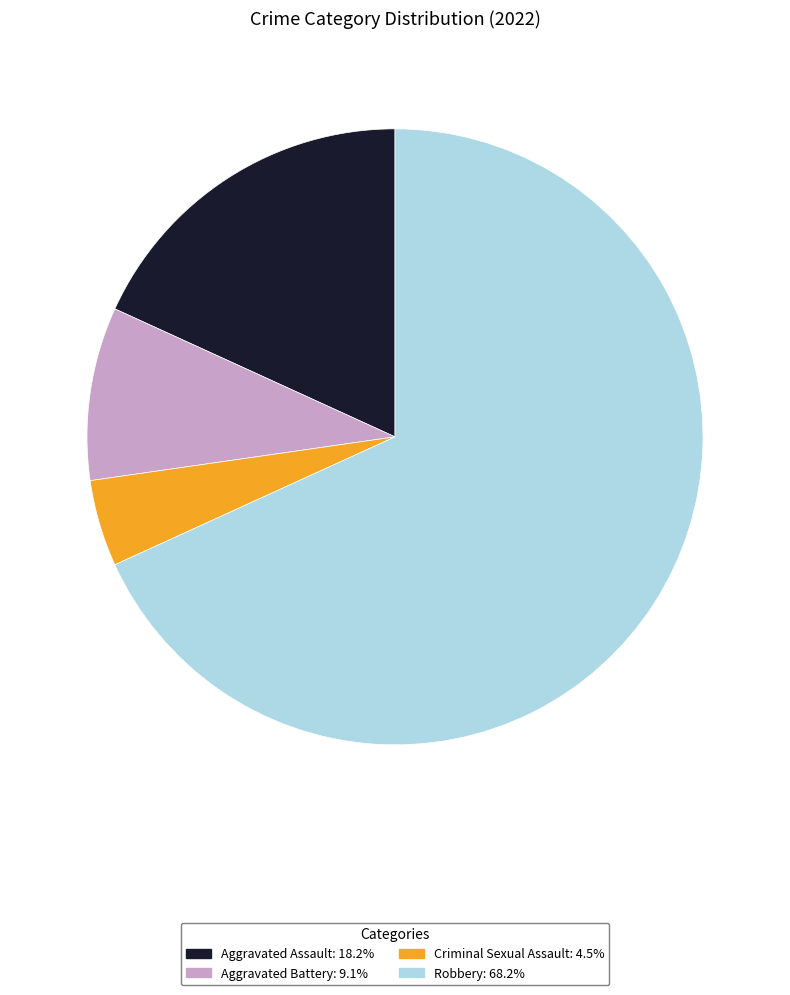

True or false: Aggravated Assault accounts for 25% of the total.

False